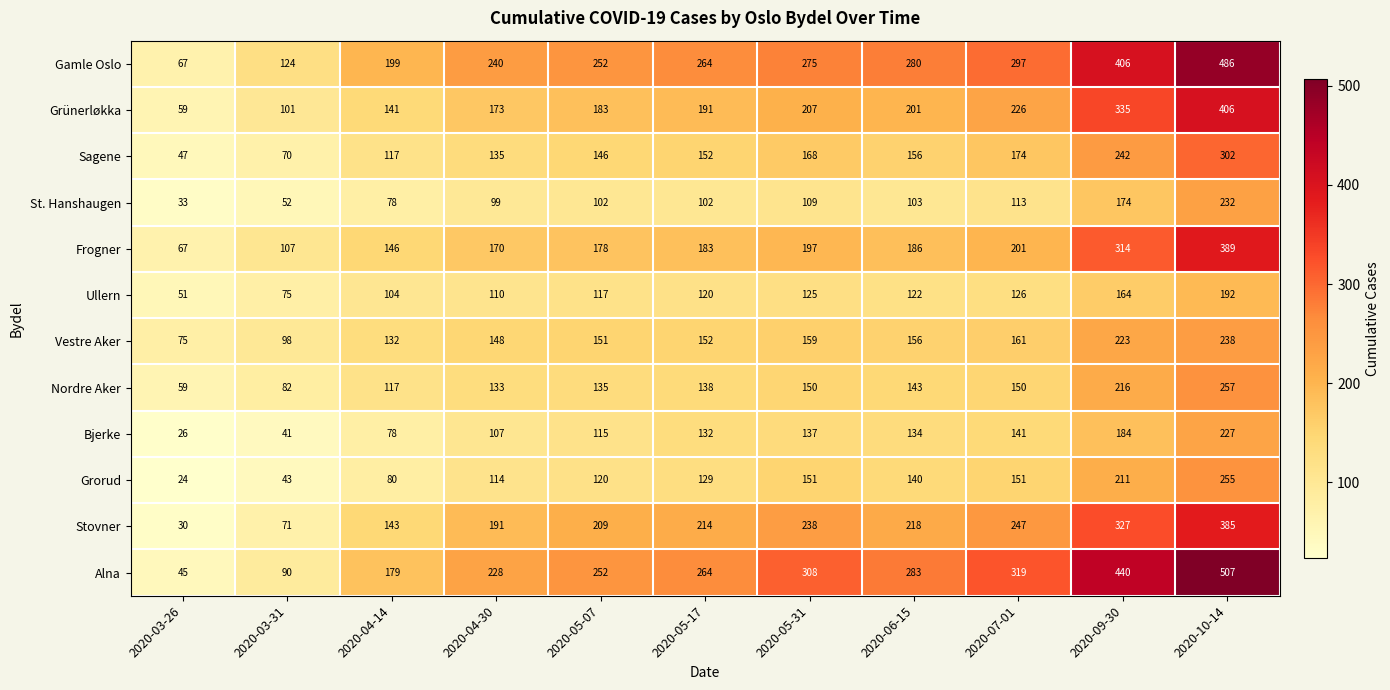

How many series are shown in this chart?

12